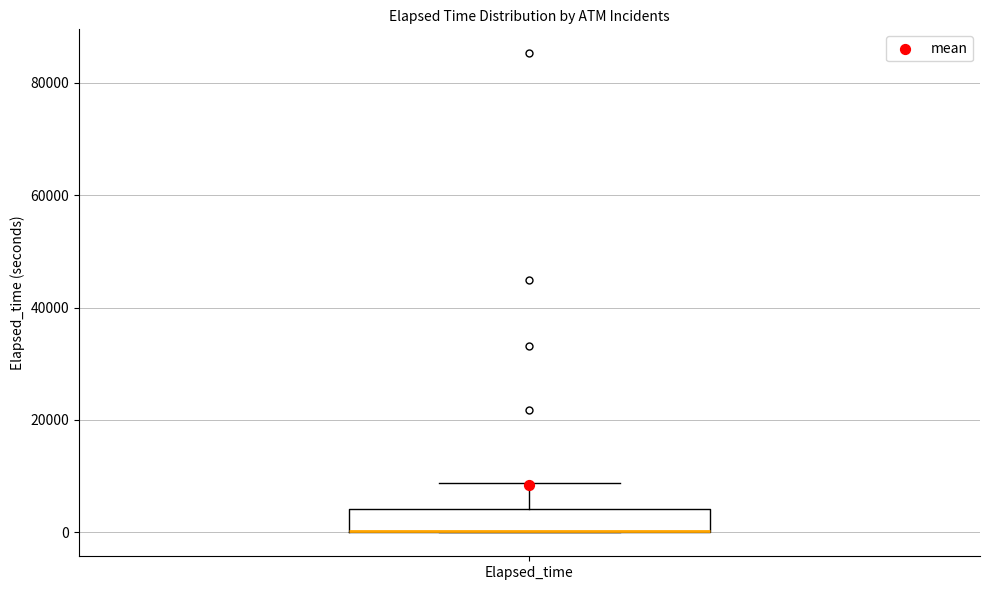

Read this box plot against the y-axis: the position of the median line, the range covered by the box, and the ends of both whiskers. The values are not printed on the chart, so give them approximately, as read against the axis.

median 0 (drawn on the box's lower edge), box 0 to 4000, whiskers 0 to 8000